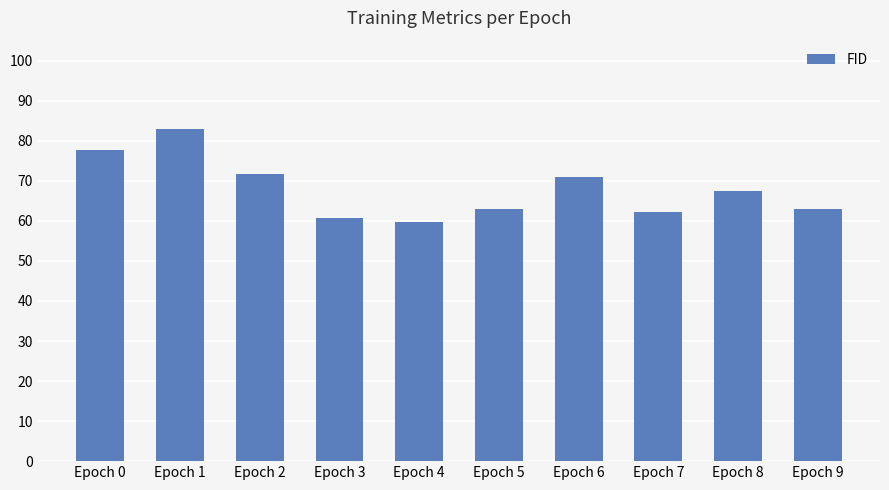

What is the approximate value at Epoch 9?

63.0